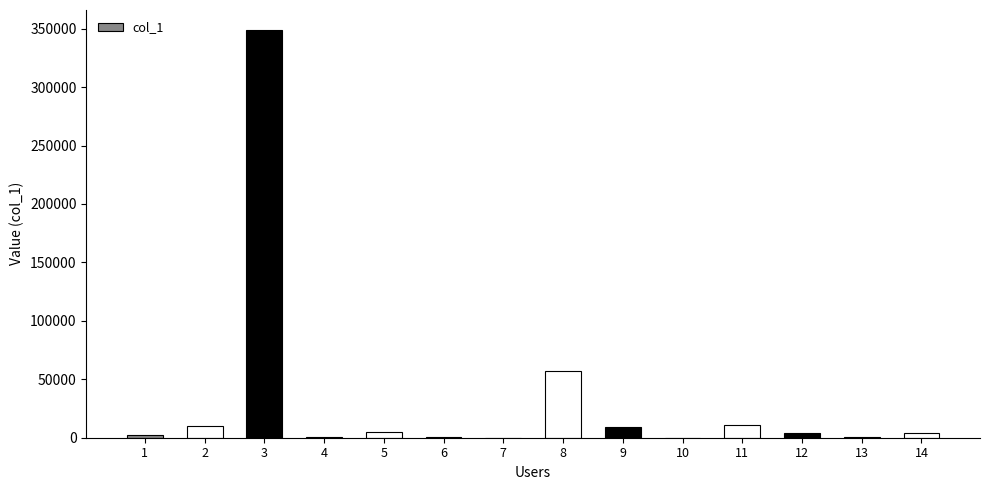

What is the greatest value displayed?

348532